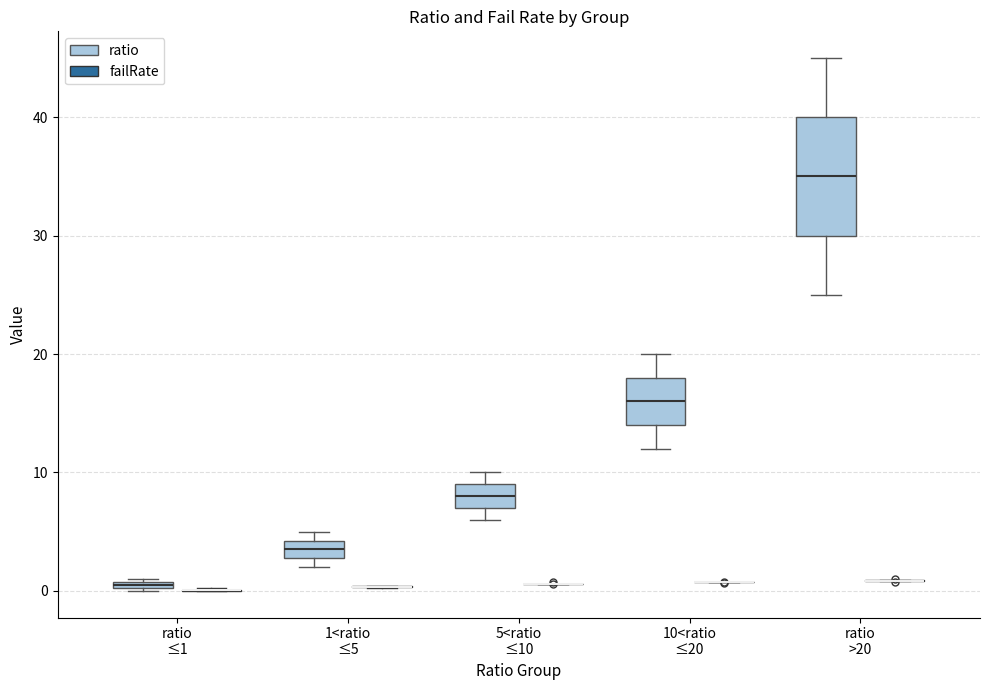

Comparing the boxes themselves (not the whiskers), which one is the tallest?

ratio >20 (ratio)